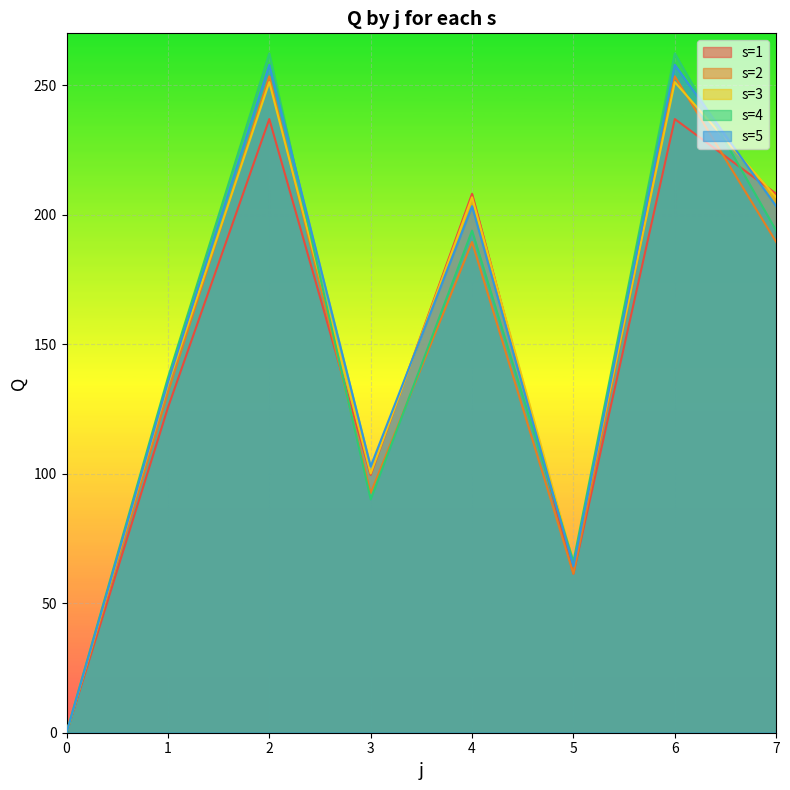

How many positive values does the s=1 series have?

7